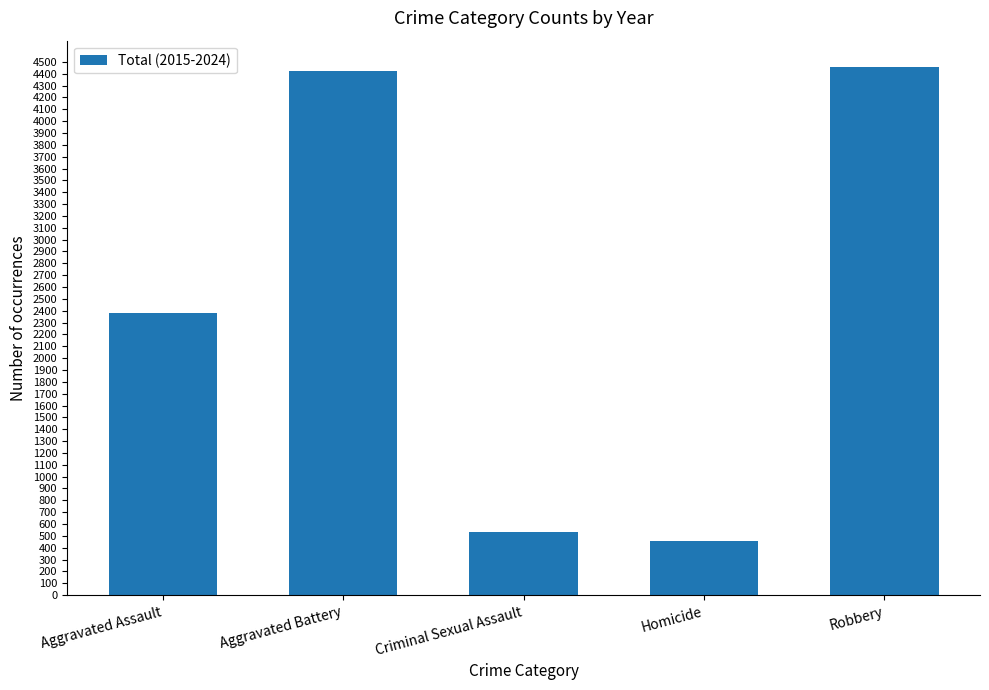

The value at Robbery is 2490. True or false?

False